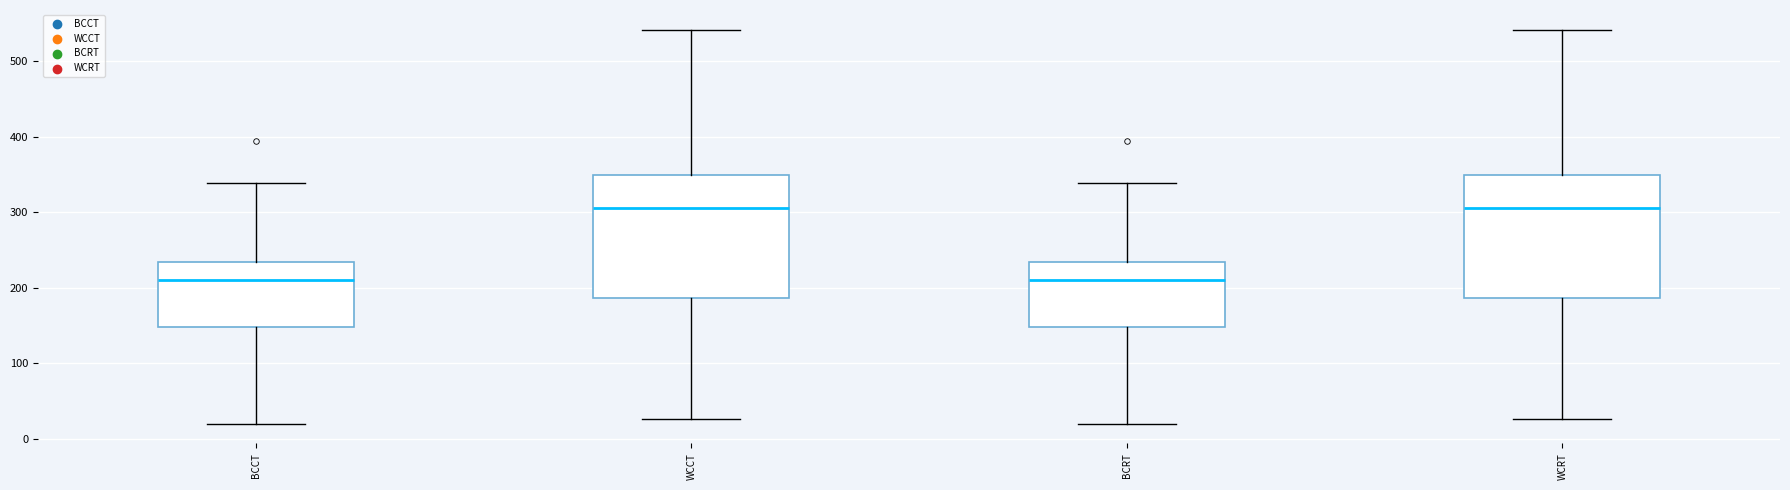

Where is the upper edge of the box for BCRT on the y-axis? The values are not printed on the chart, so give them approximately, as read against the axis.

230